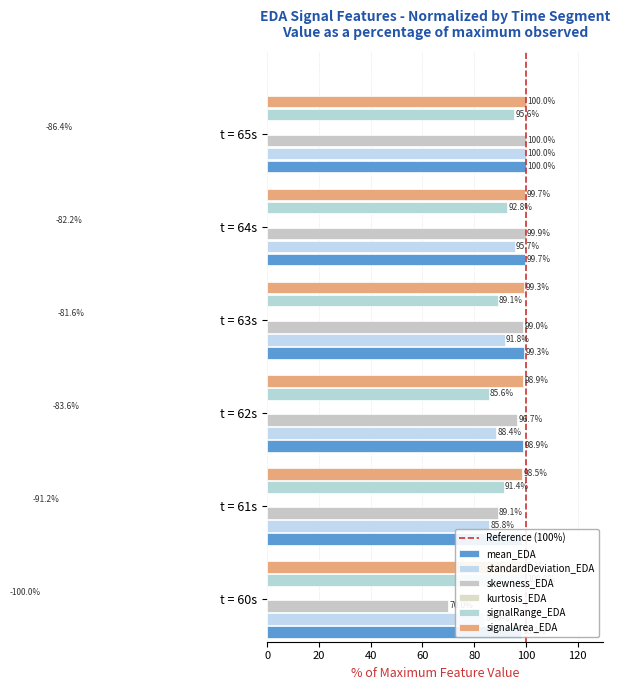

List the series in order of their peak value, highest first.

mean_EDA, standardDeviation_EDA, skewness_EDA, signalRange_EDA, signalArea_EDA, kurtosis_EDA